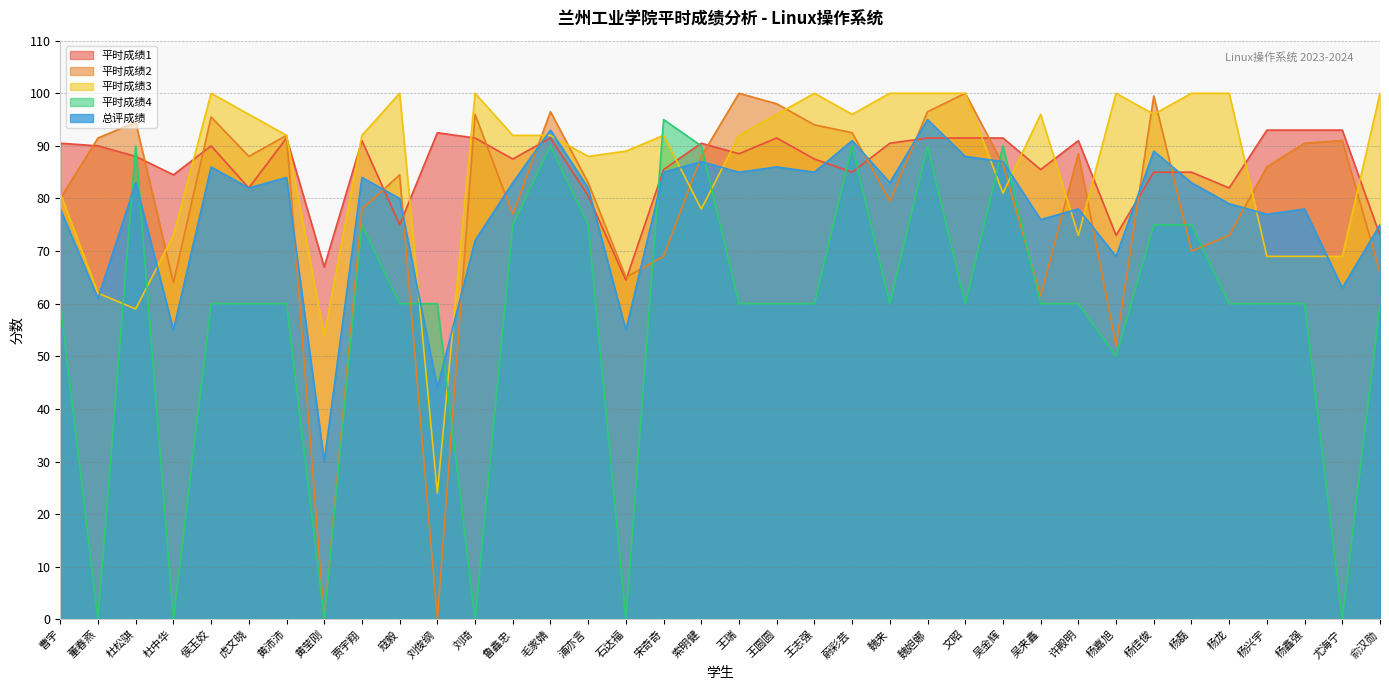

What is the highest value of the 总评成绩 series?

95.0